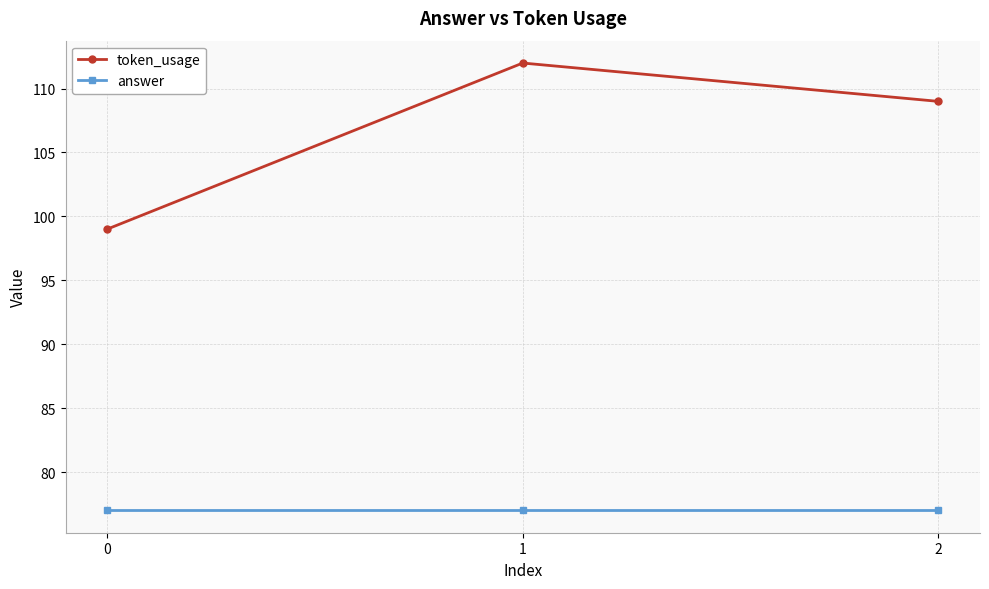

How many lines are shown in the chart?

2